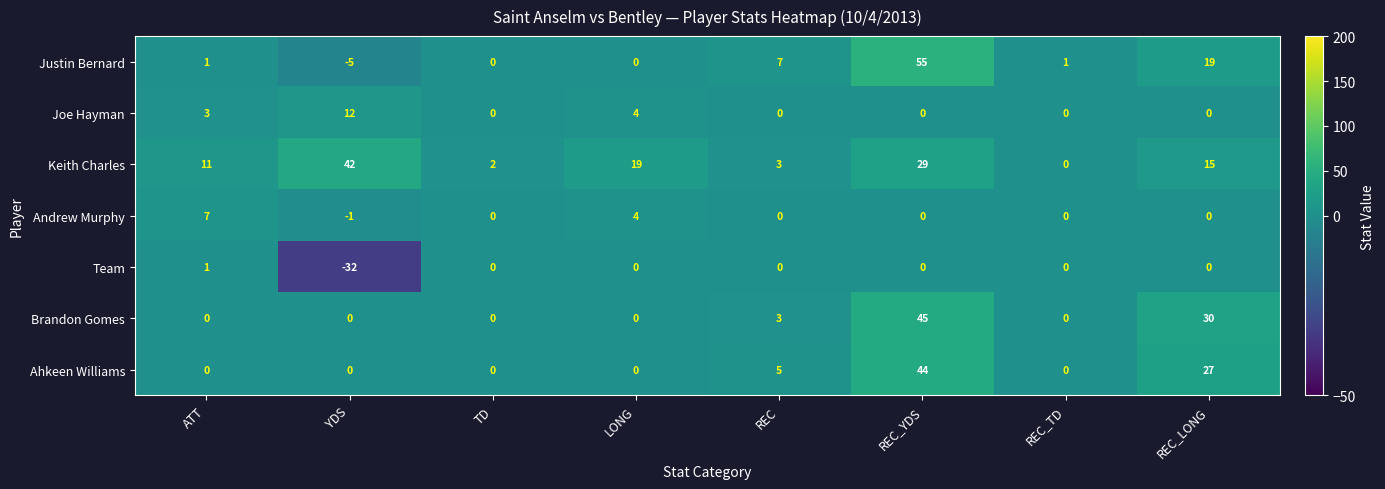

Which series changed the most between TD and REC_YDS?

Justin Bernard